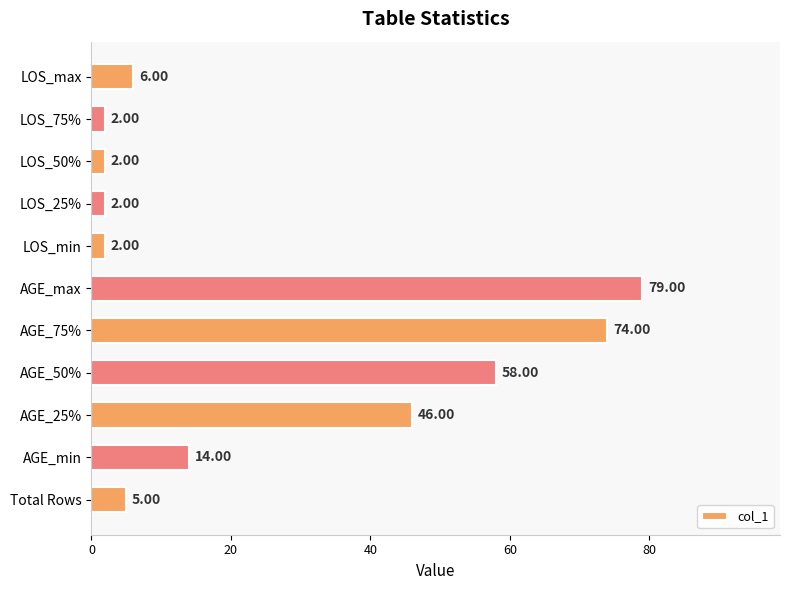

Between AGE_25% and Total Rows, which is larger?

AGE_25%